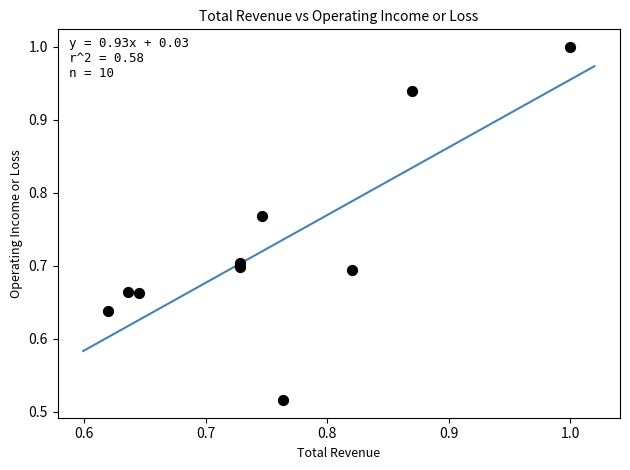

Count the number of points in this scatter plot.

10